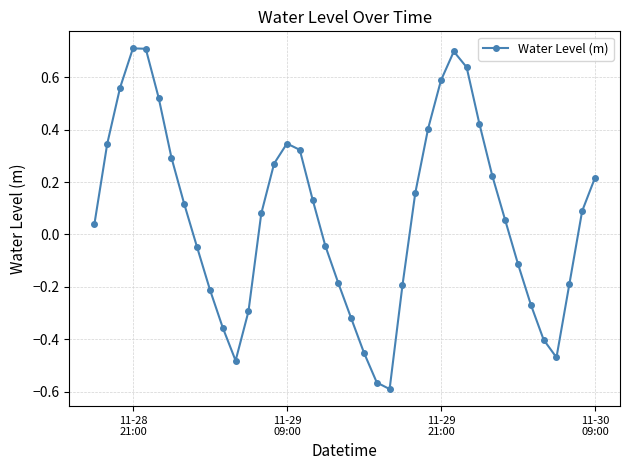

Does the chart display data point markers on the line(s)?

Yes